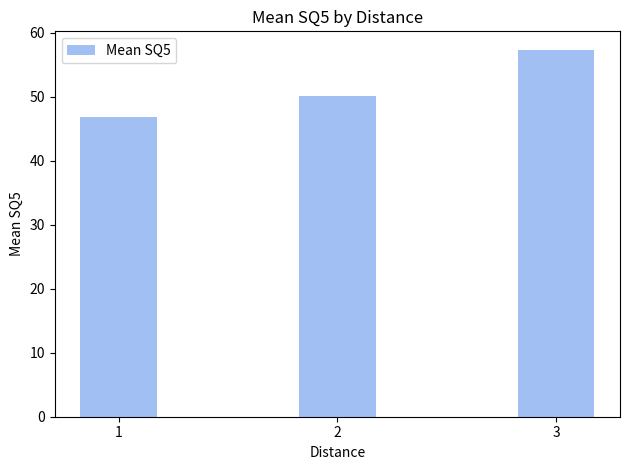

Is it true that the value at 3 is 80.0?

False